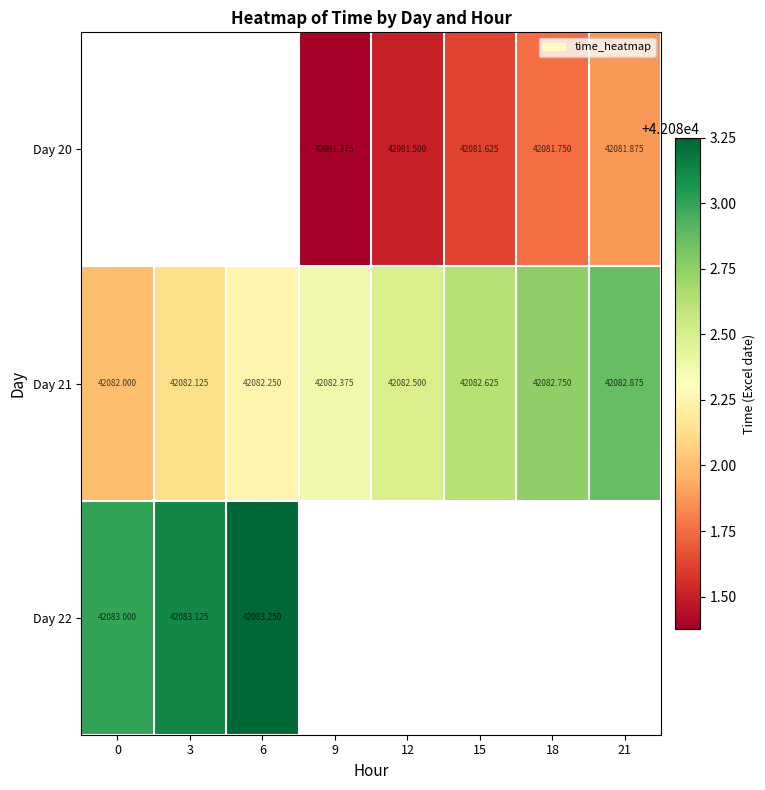

Is the value of Day 21 at 18 greater than the value of Day 20 at 12?

Yes